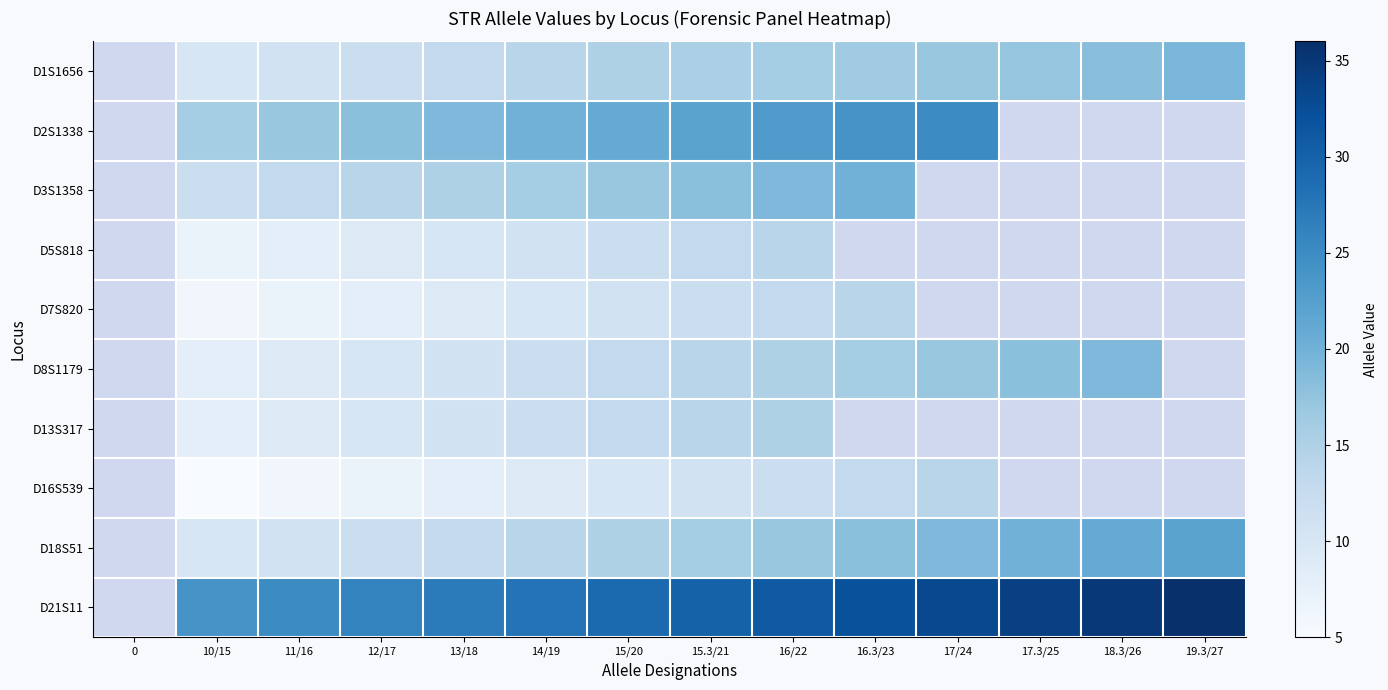

The D1S1656 series shows 6.7 at 17.3/25. True or false?

False